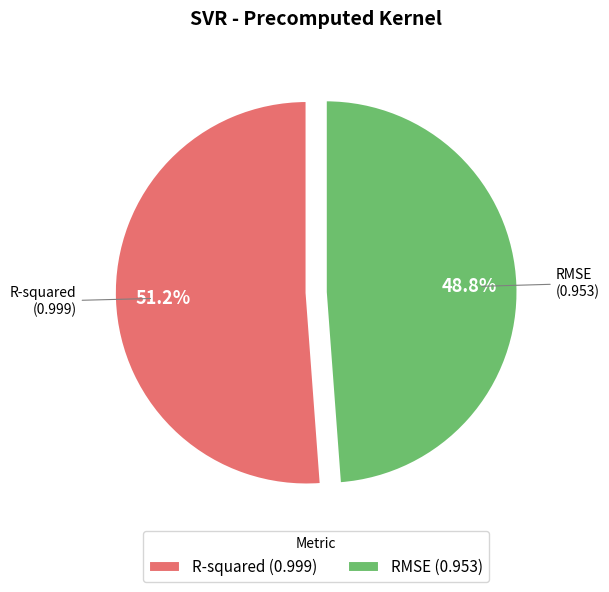

What percentage is the R-squared slice, to the nearest percent?

51%